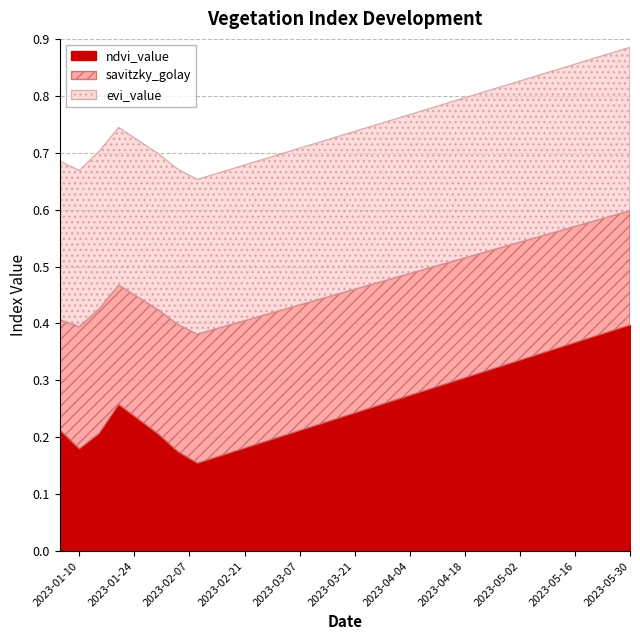

True or false: ndvi_value has a value of 0.5 at 2023-05-30.

False